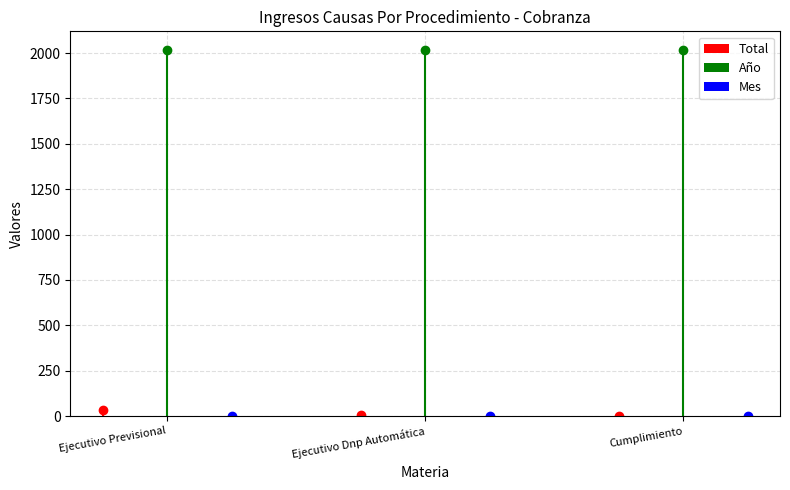

Reading left to right, list all the values displayed in this chart.

Total: 32	6	1
Año: 2019	2019	2019
Mes: 2	2	2